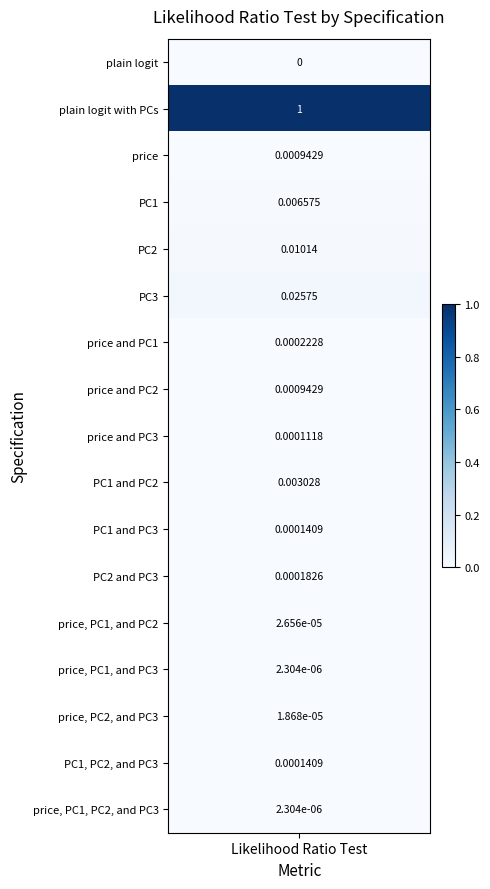

Between price and PC3 and price, PC1, and PC3, which is larger?

price and PC3